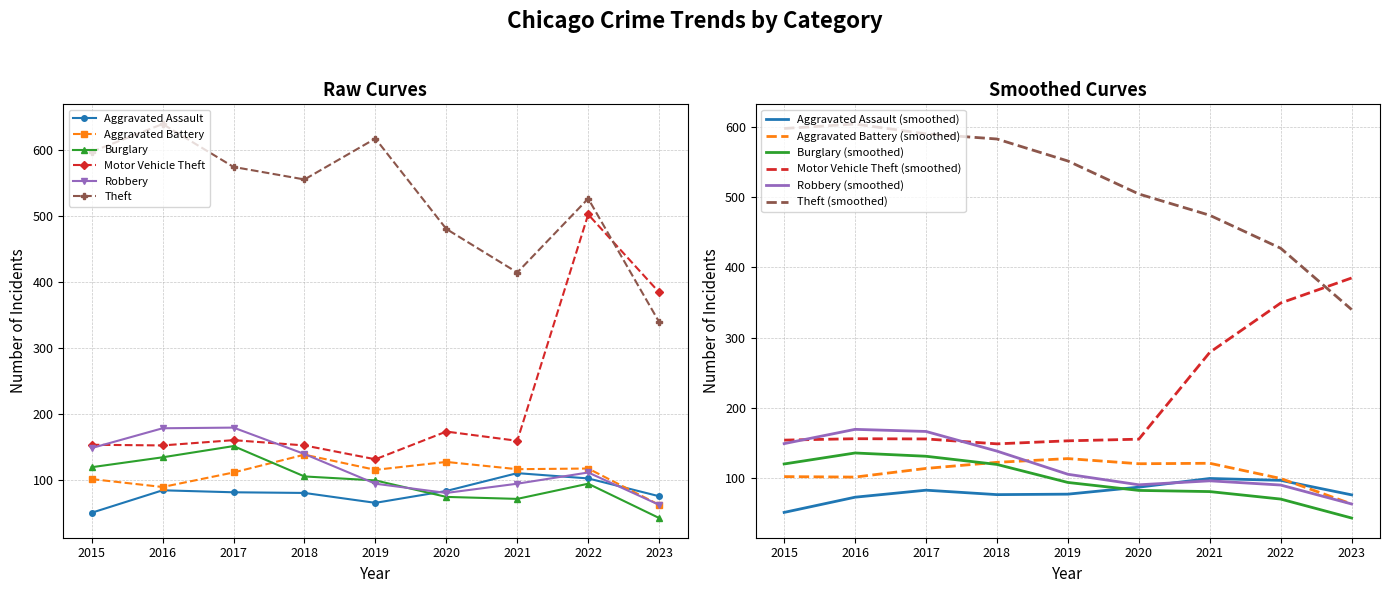

What is the total value across all series at 2015?

1174